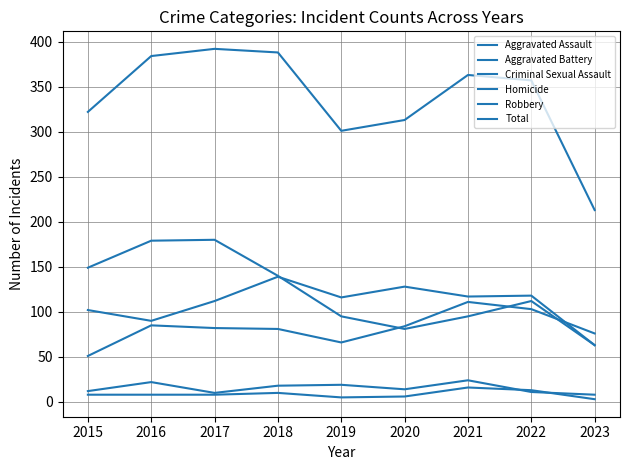

What is the total value across all series at 2022?

714